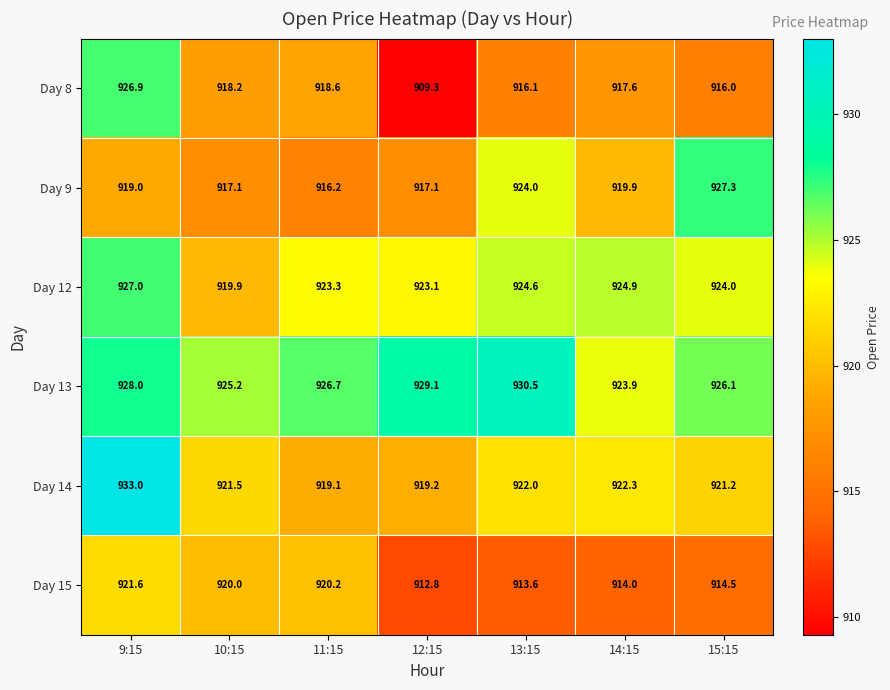

Is it true that Day 12 equals 446.2 at 11:15?

False